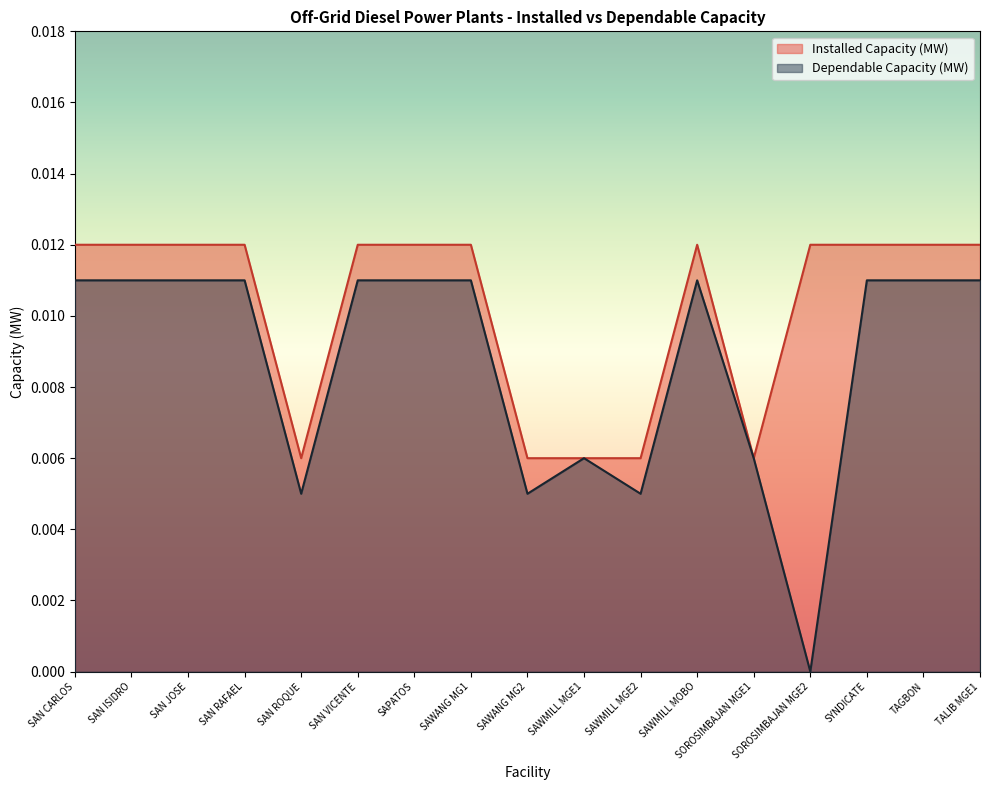

Which series has the largest range (max minus min)?

Dependable Capacity (MW)